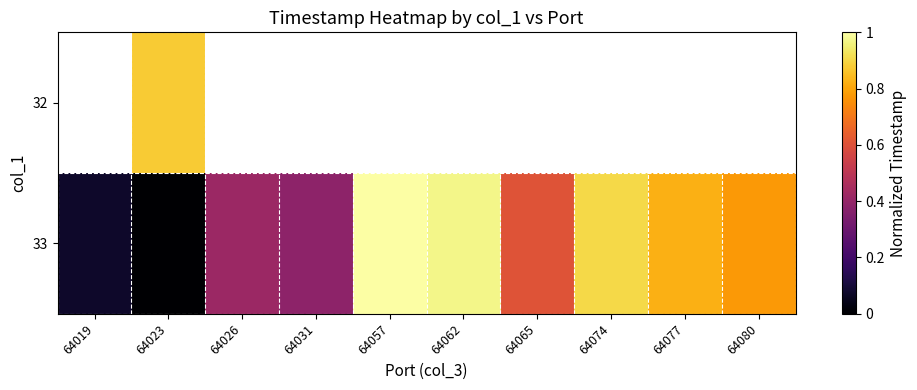

The 33 series shows 1.2 at 64077. True or false?

False